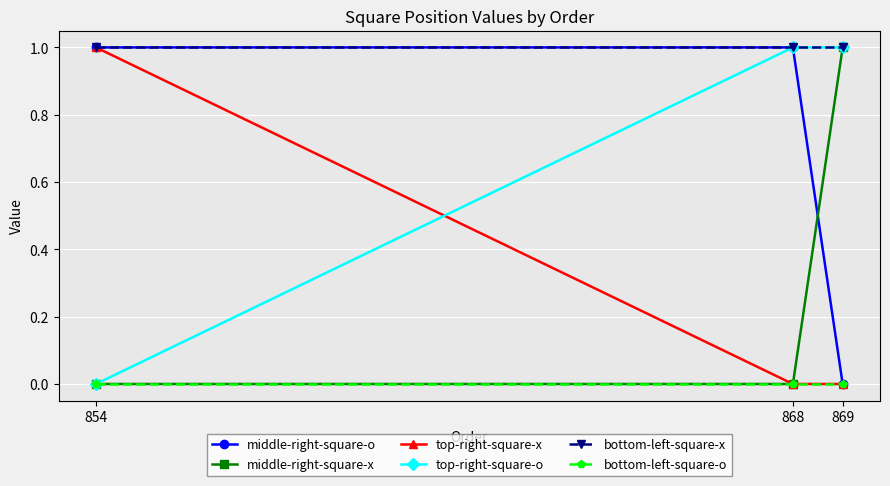

Which series has the largest total across all categories?

bottom-left-square-x